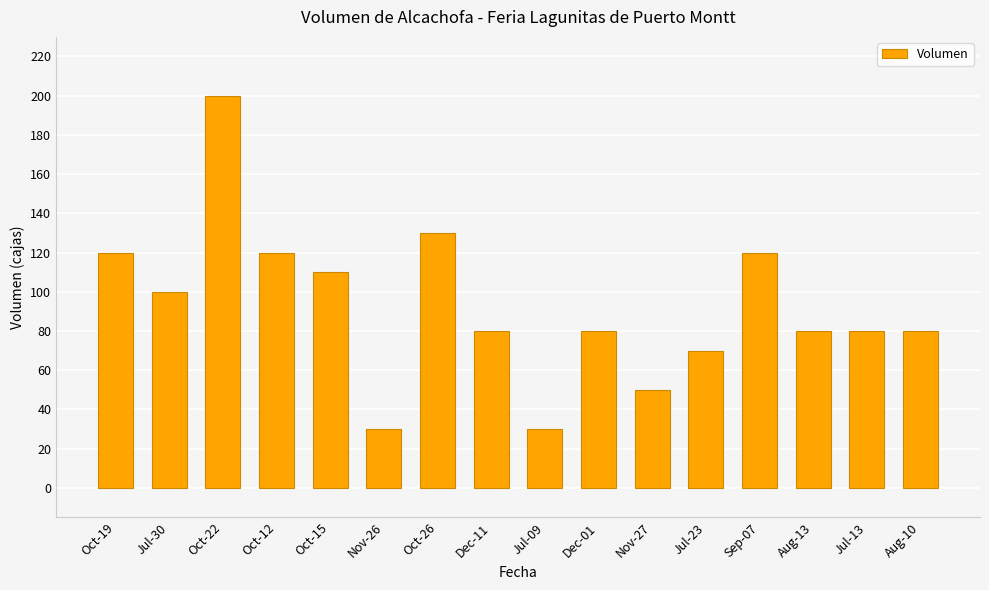

What is the maximum value shown in the chart?

200